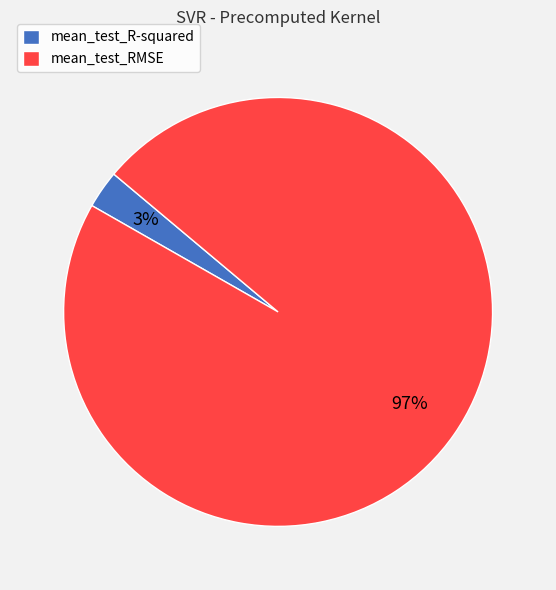

How many slices are in this pie chart?

2